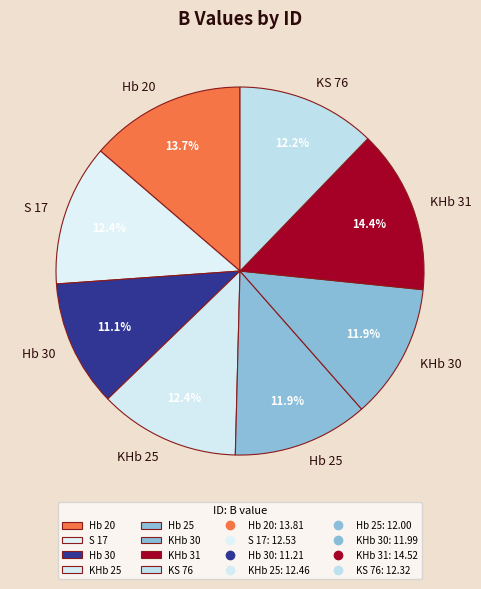

Which category has the biggest portion of the pie?

KHb 31